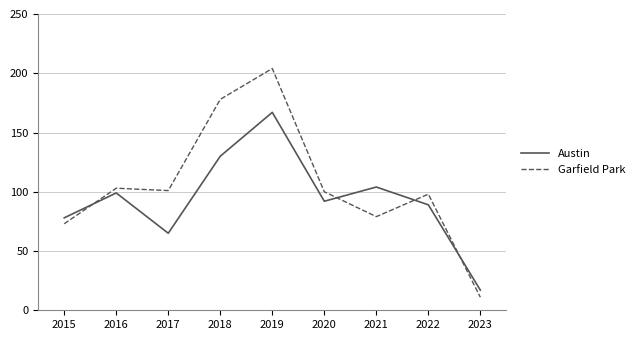

Is the value of Austin at 2020 greater than the value of Garfield Park at 2019?

No